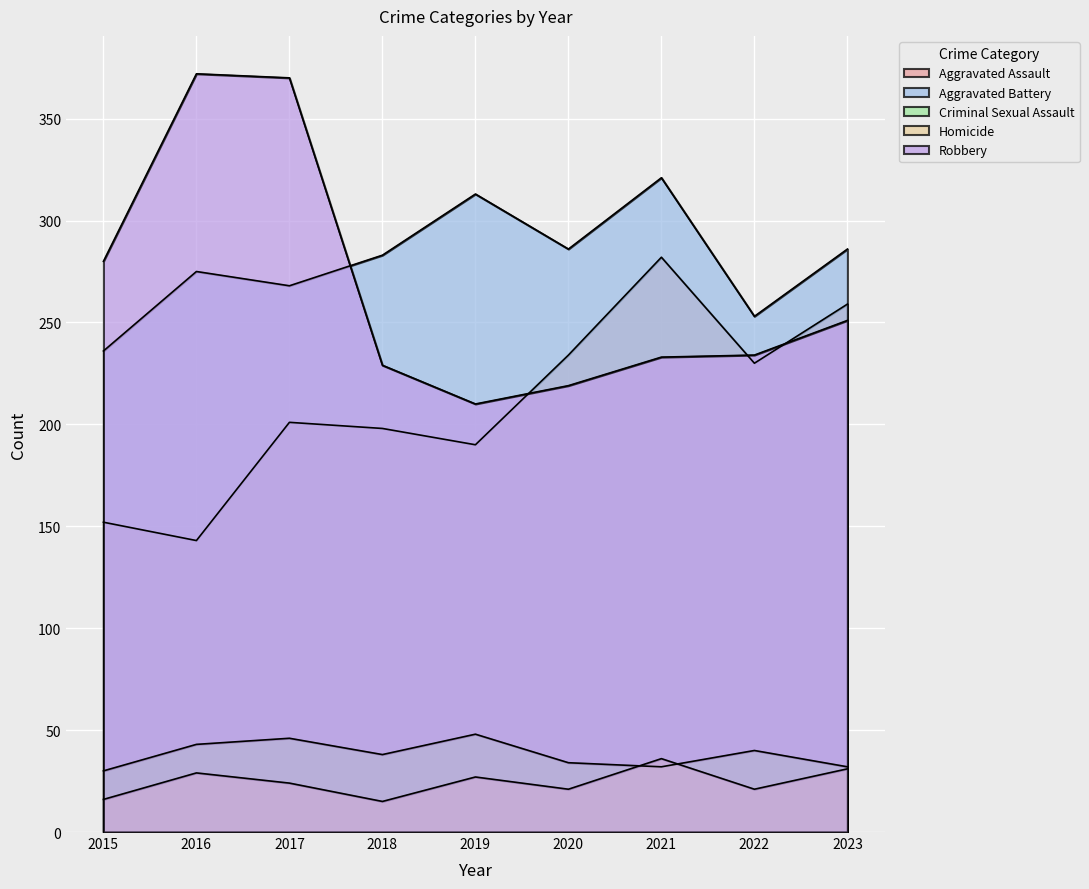

In Homicide, how many points are higher than both neighbors (excluding endpoints)?

3